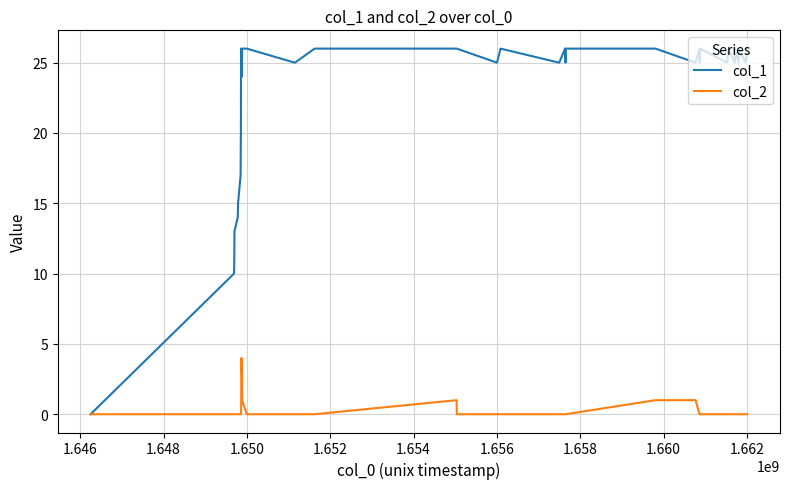

Which series has the largest total across all categories?

col_1